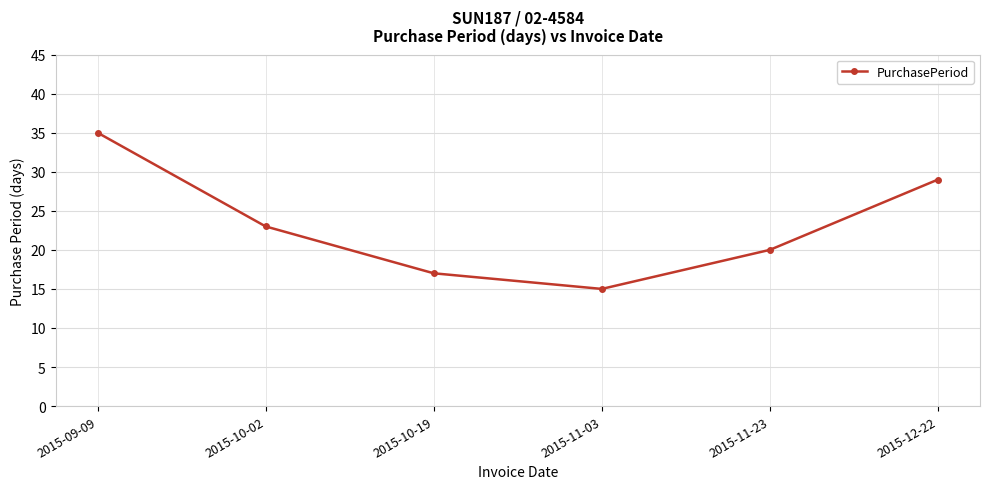

What is the label of the 2nd point from the left?

2015-10-02